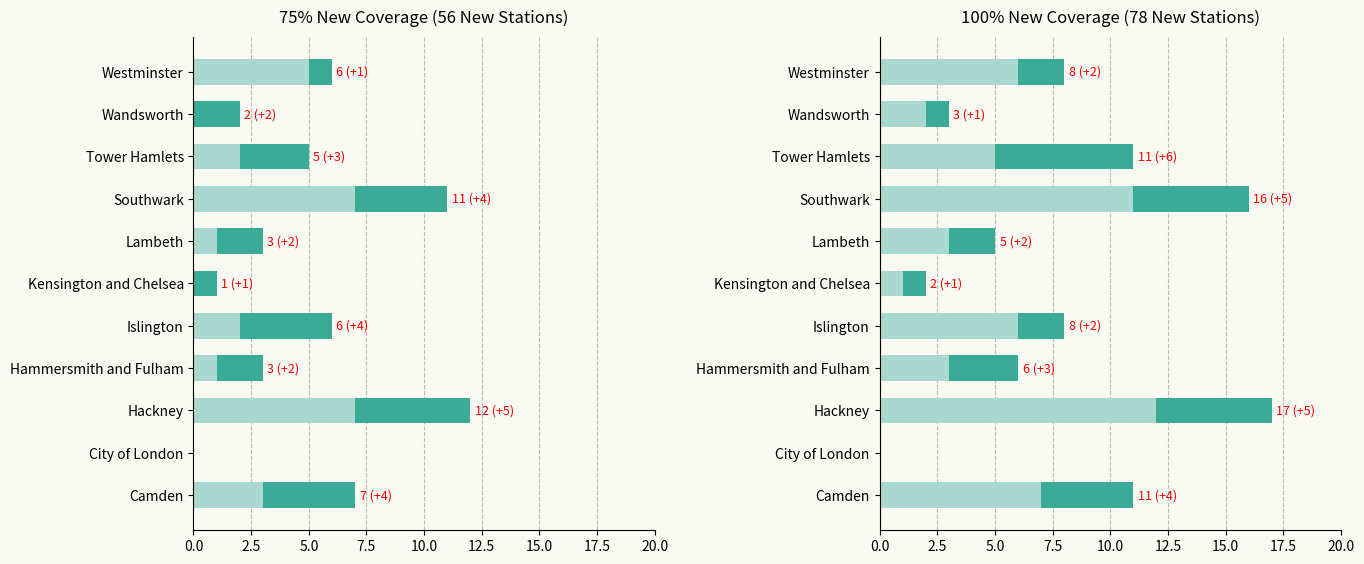

Between Hackney and Lambeth, which series saw the biggest shift?

100% New Coverage